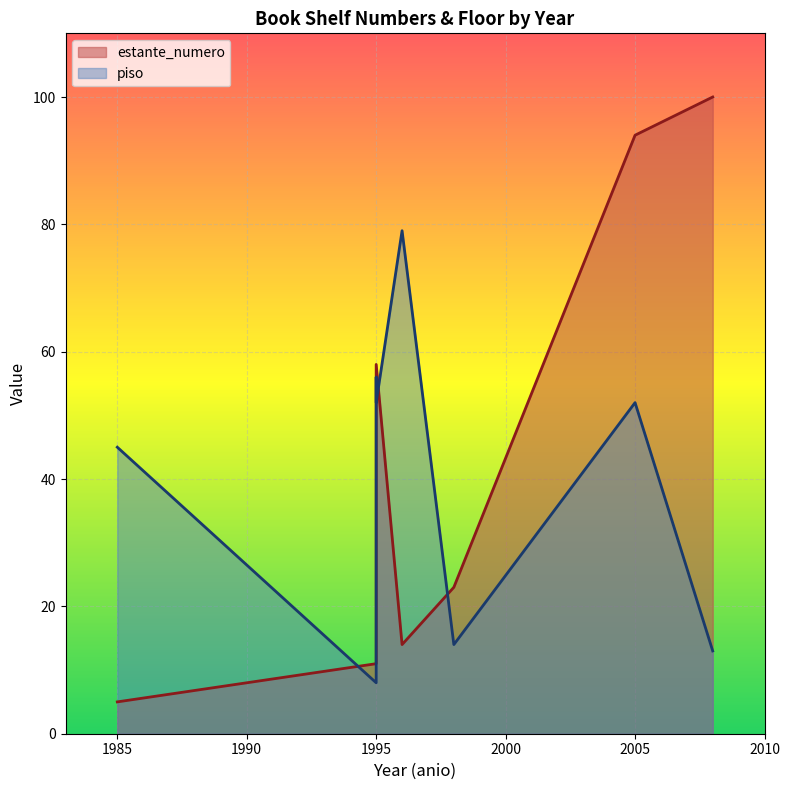

True or false: piso and estante_numero cross at least once.

True